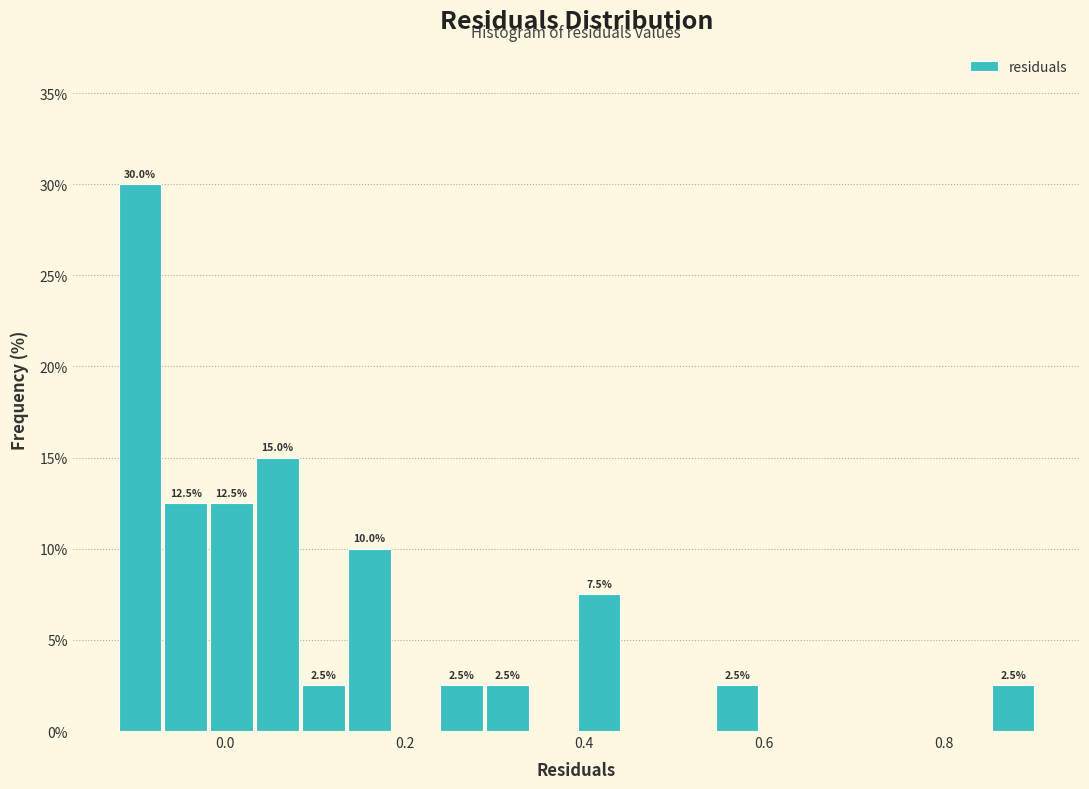

Read against the x-axis, roughly where is the centre of the tallest bar?

-0.10